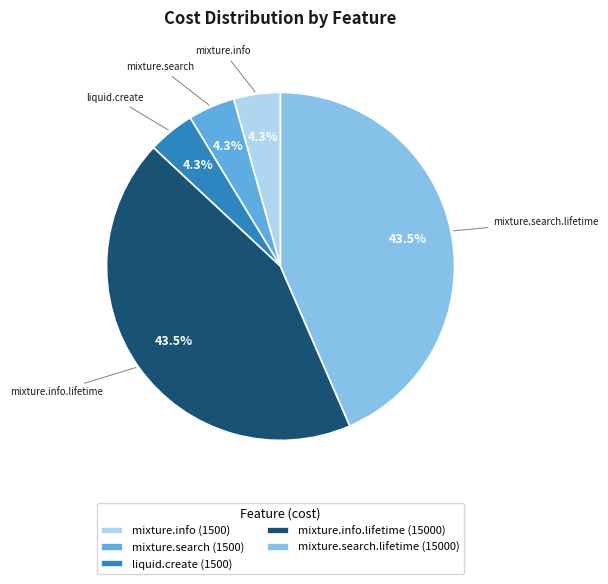

Is there a majority slice in this chart?

No